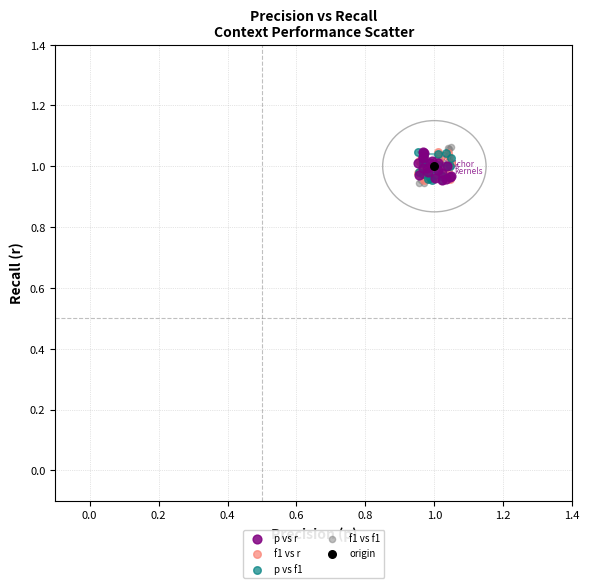

What are all the series names shown in the legend?

p vs r, f1 vs r, p vs f1, f1 vs f1, origin